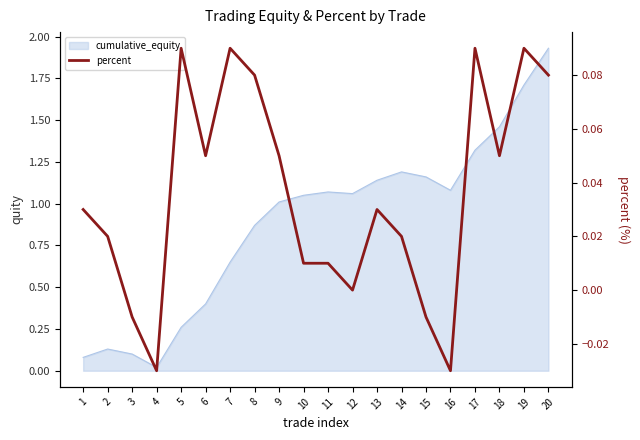

Is it true that cumulative_equity equals 1.2 at 7?

False